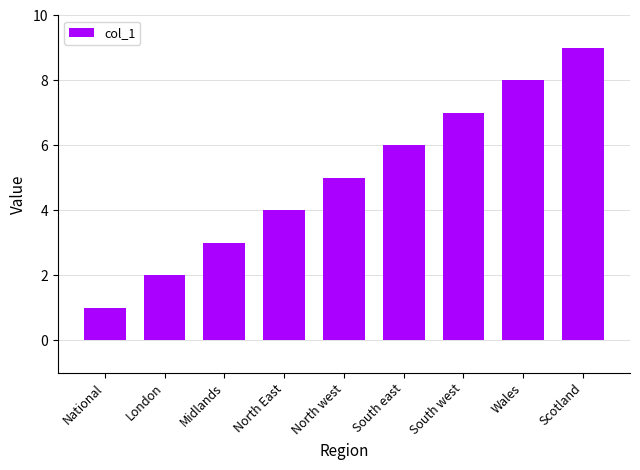

What position from the left is North East?

4